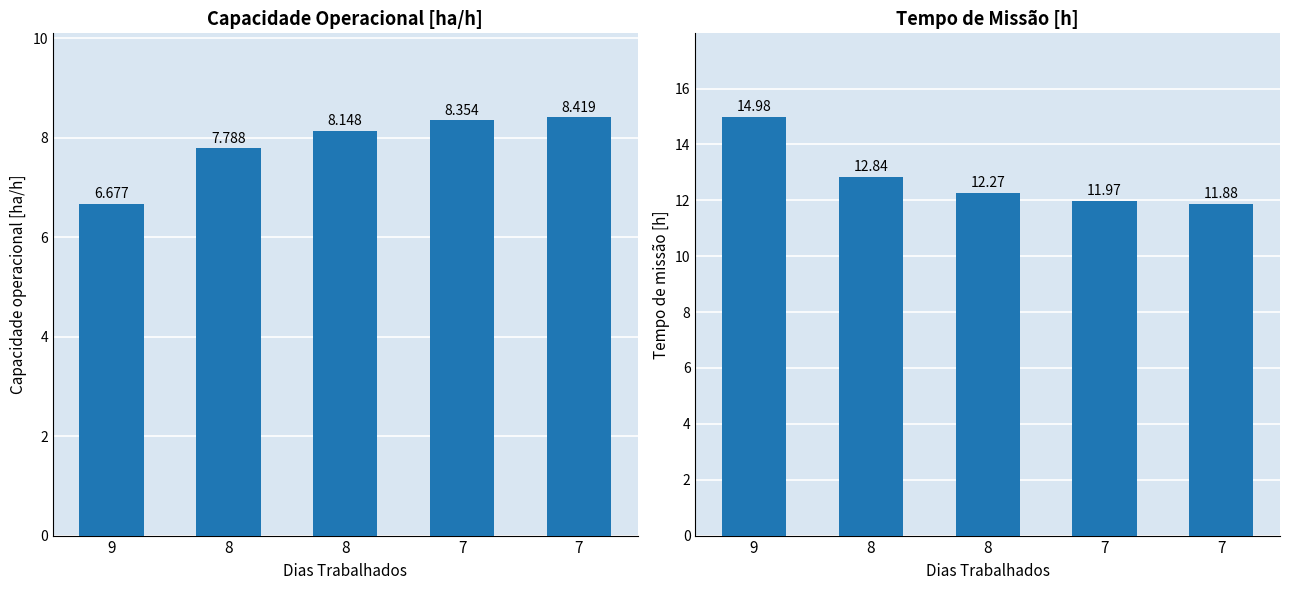

What is the average value of the Tempo de missao [h] series?

12.8